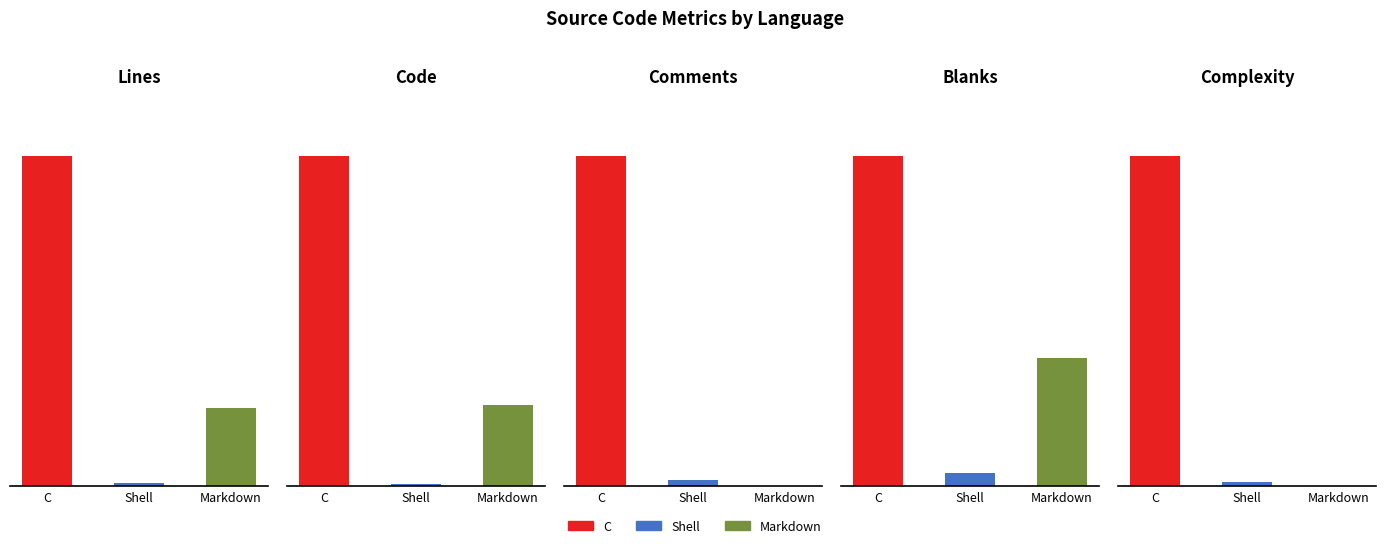

Which series has the widest spread of Y values?

Lines